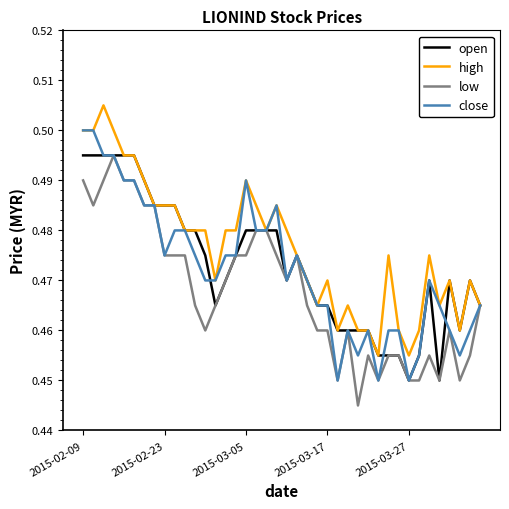

Which series has the largest total across all categories?

high